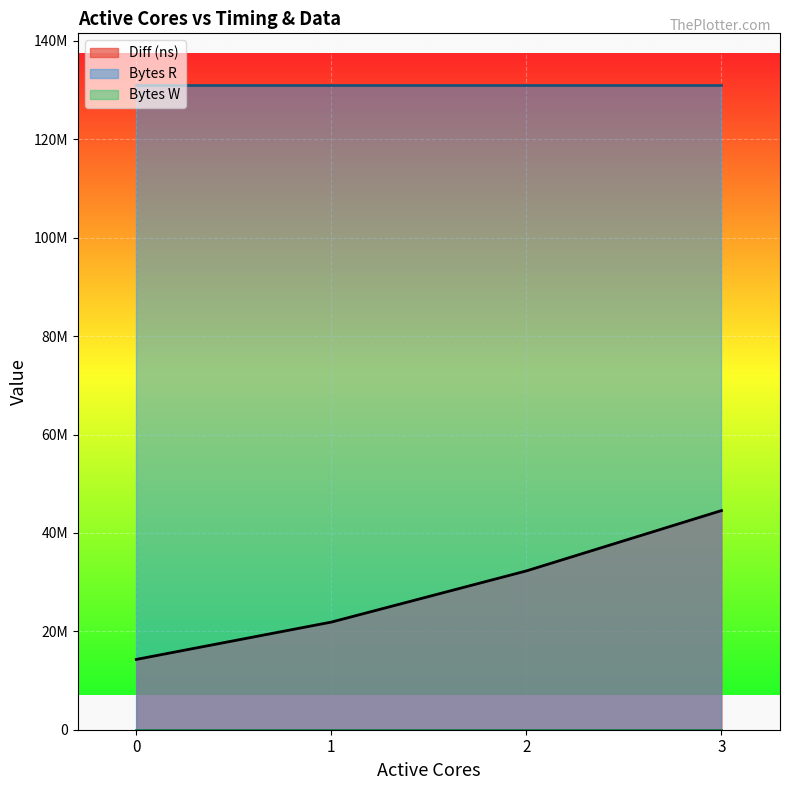

Is the value of Bytes R at 1 greater than the value of Diff (ns) at 3?

Yes